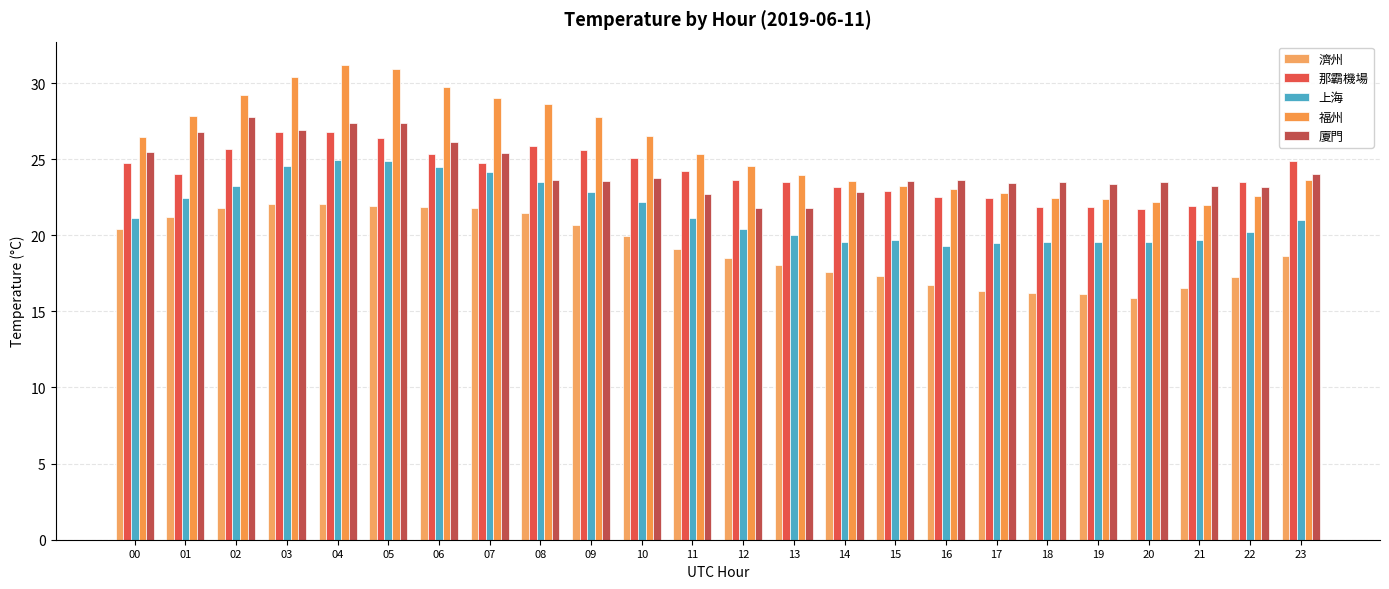

What are all the series names shown in the legend?

濟州, 那霸機場, 上海, 福州, 廈門